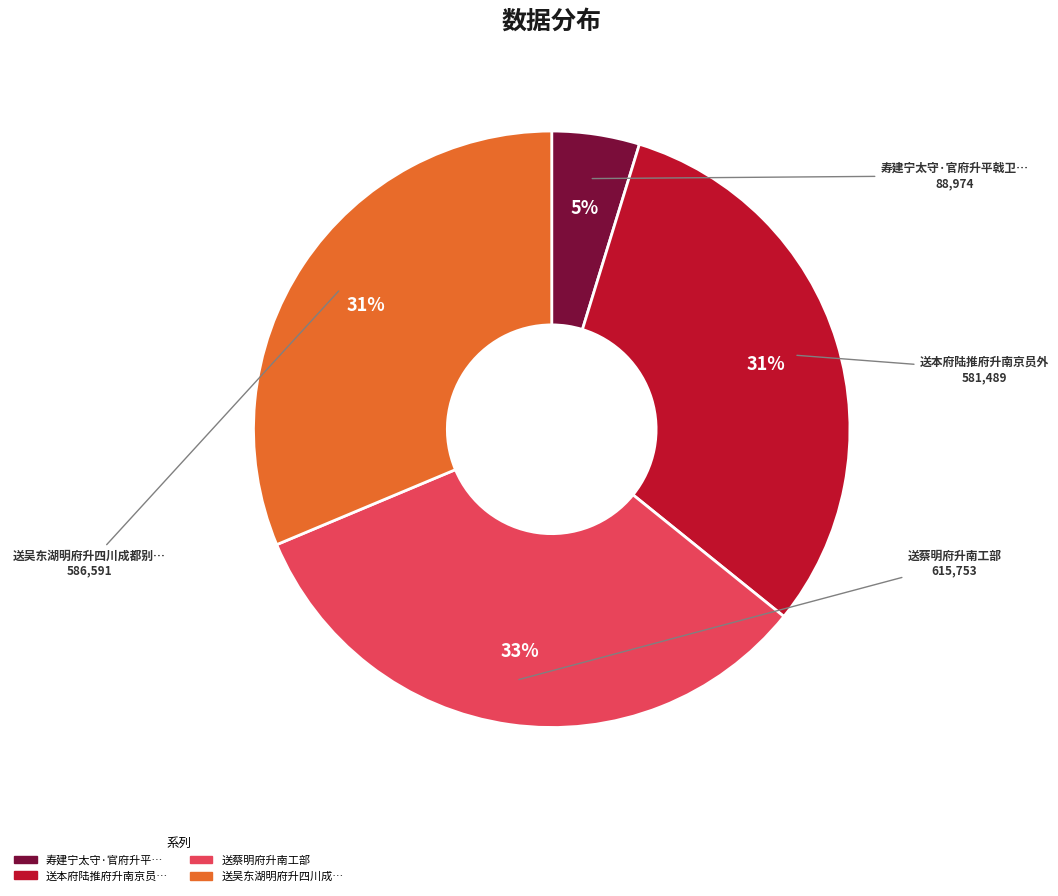

To the nearest percent, what is the average slice percentage?

25%